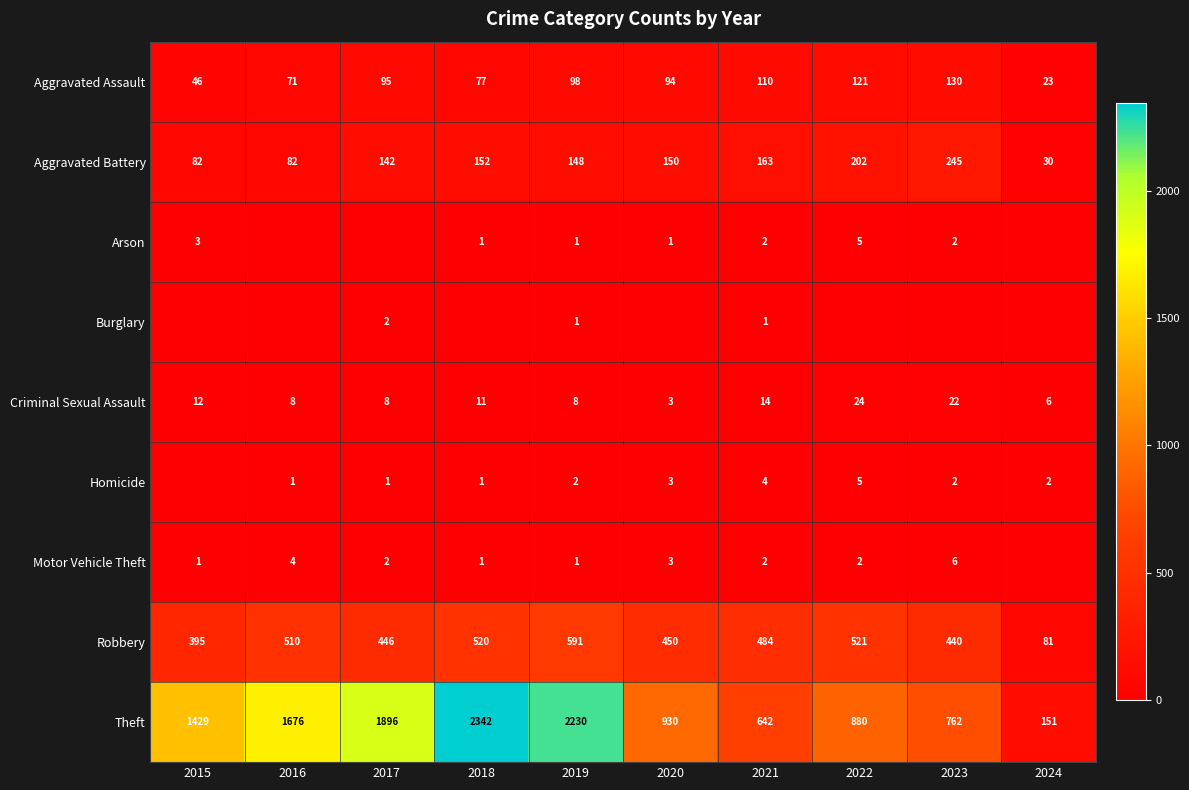

Where is Aggravated Battery nearest to the value 137?

2017